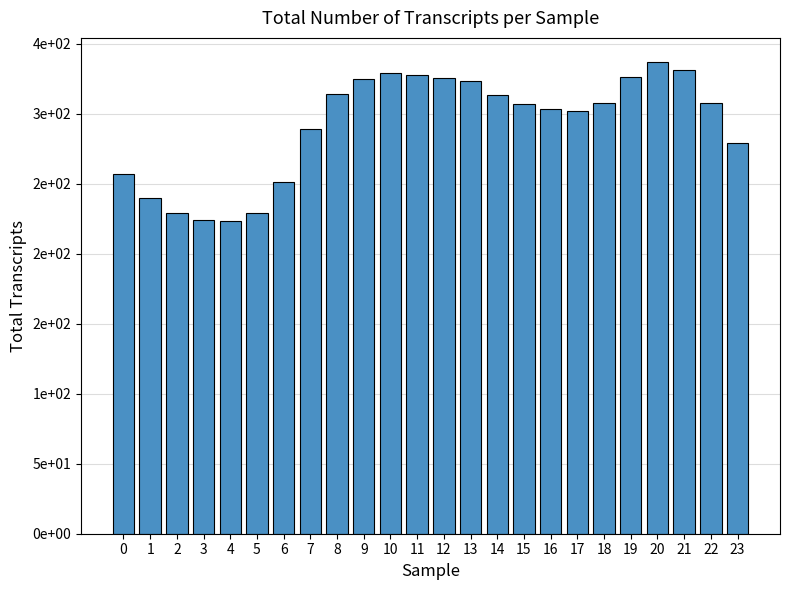

What is the value of the 17th bar from the left?

303.4